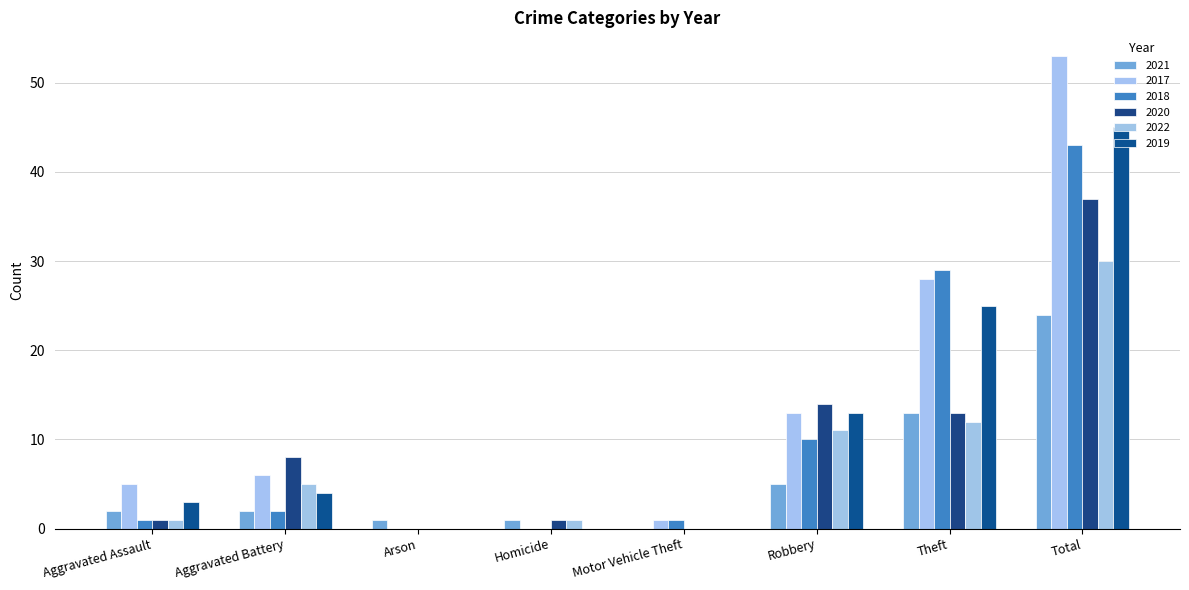

Is the value of 2020 at Aggravated Assault greater than the value of 2019 at Theft?

No